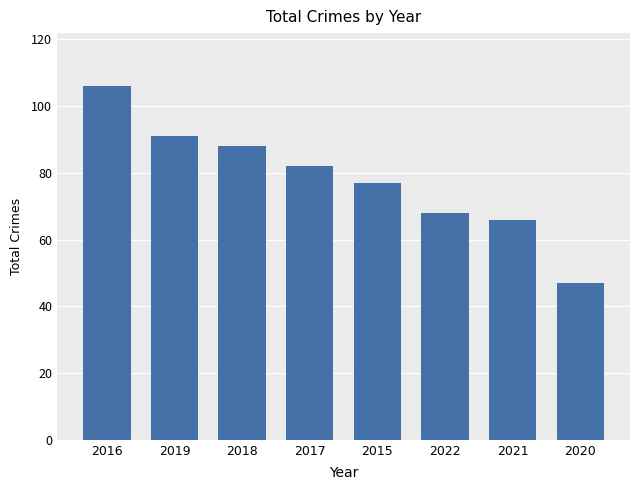

Which category has the highest value across all series?

2016